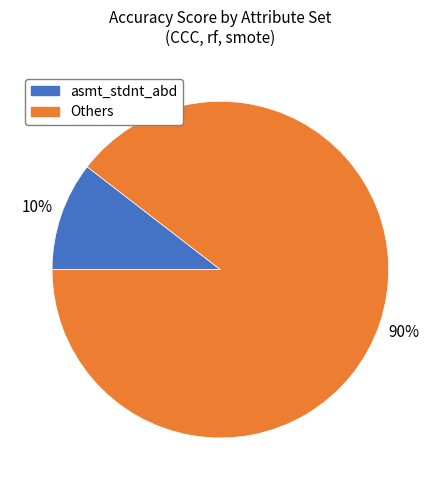

Rank the categories by value from lowest to highest.

asmt_stdnt_abd, Others